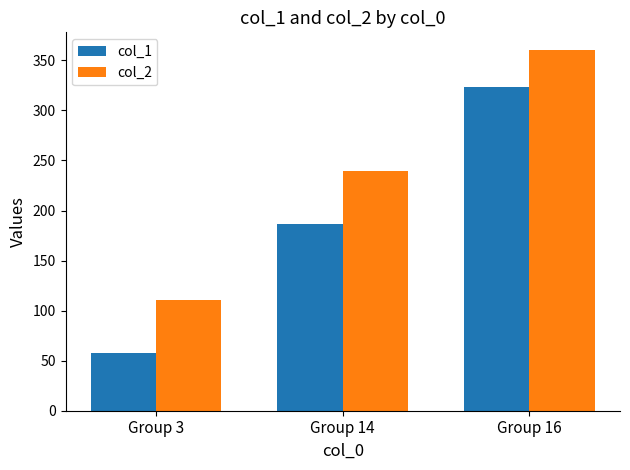

How many data points in col_1 are less than 187?

1